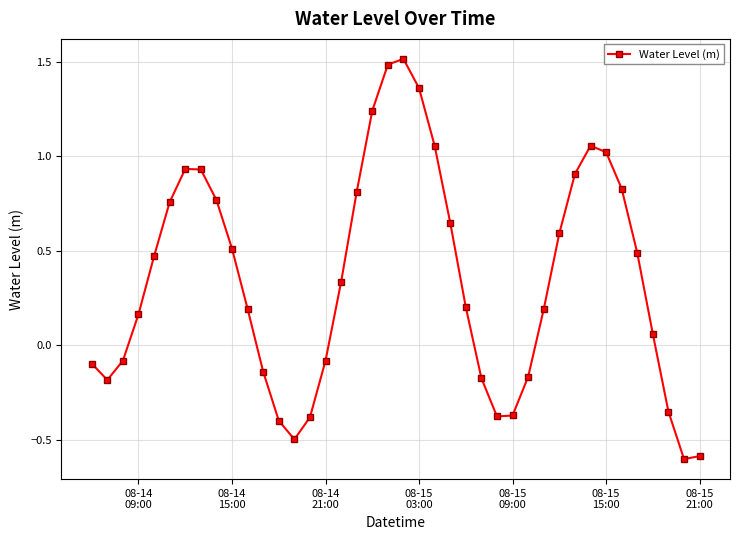

What is the sum of all values?

14.0